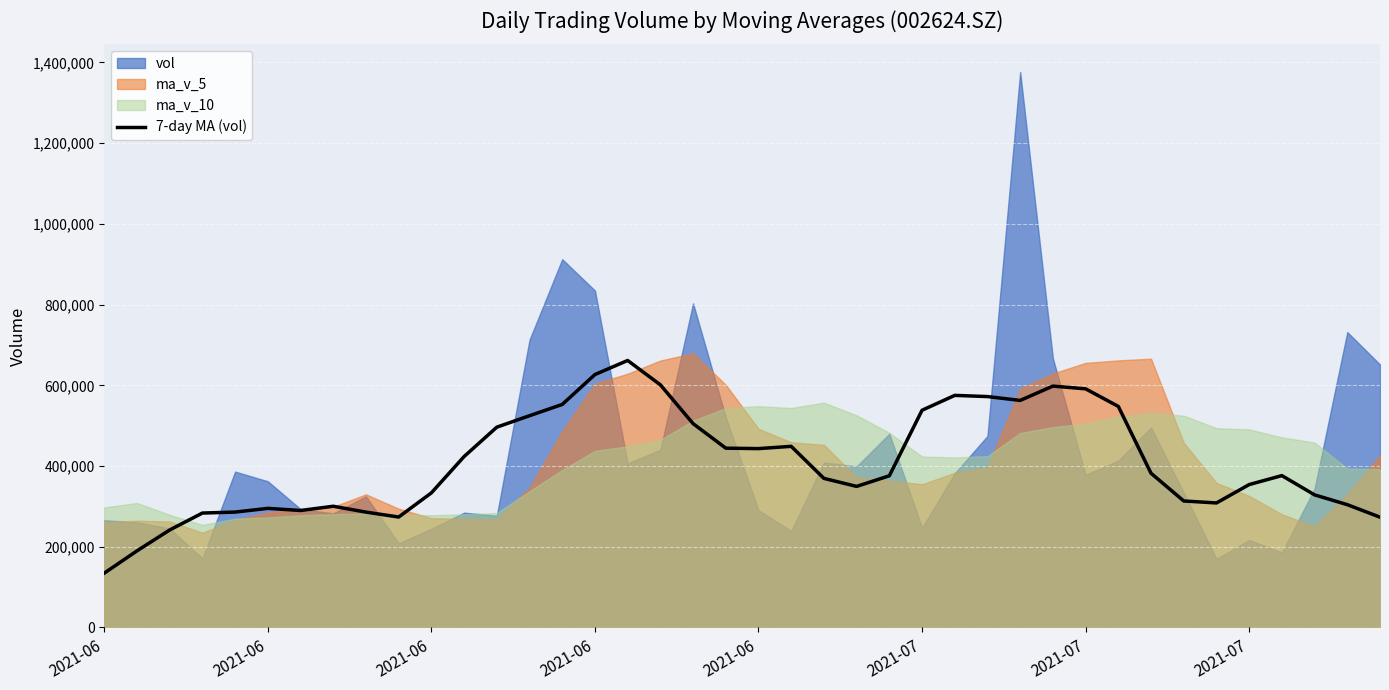

Read the value at 13.

524719.4